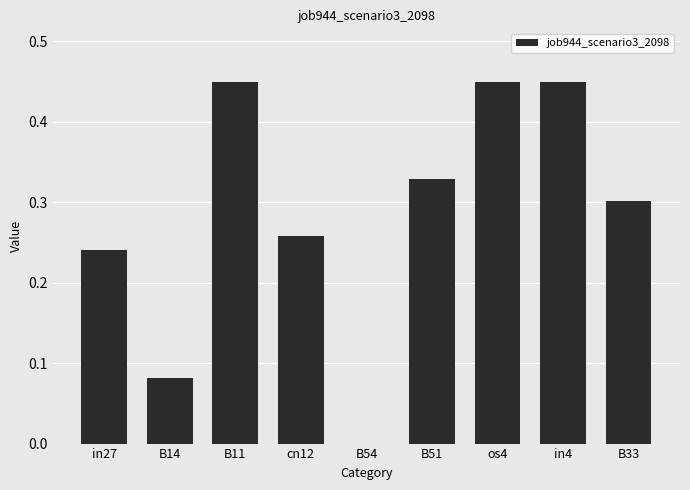

How many distinct data groups are displayed?

1